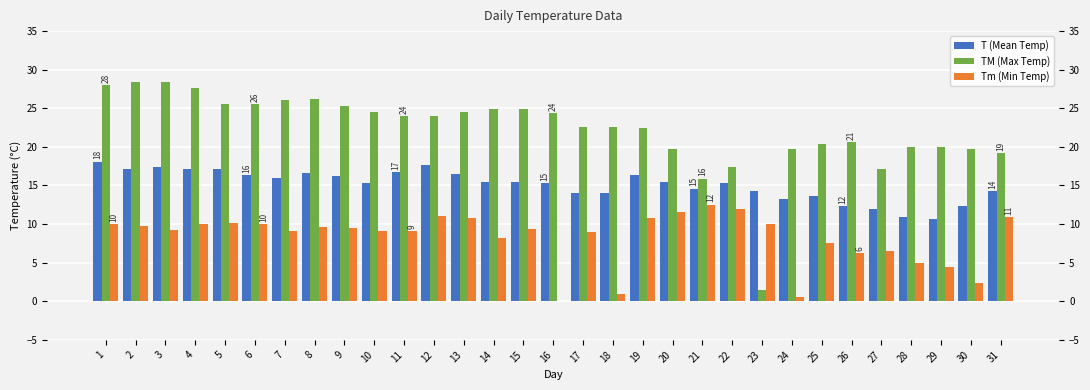

Rank the series by their average value, from highest to lowest.

TM (Max Temp), T (Mean Temp), Tm (Min Temp)